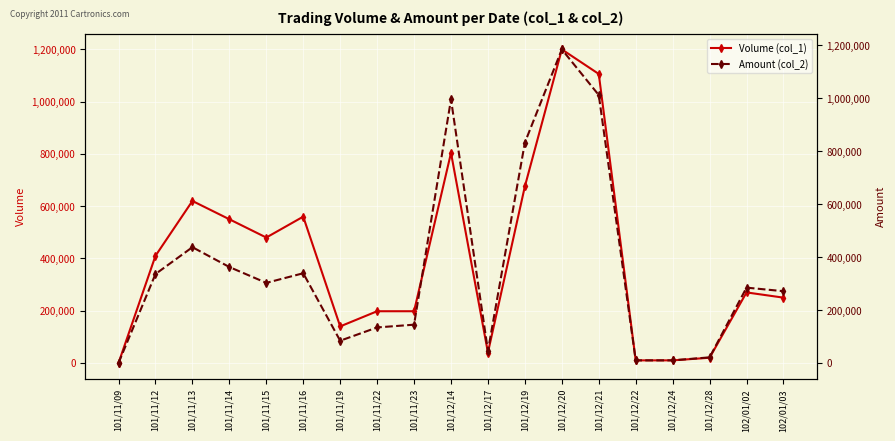

How many interior local valleys does the Volume (col_1) series have?

3